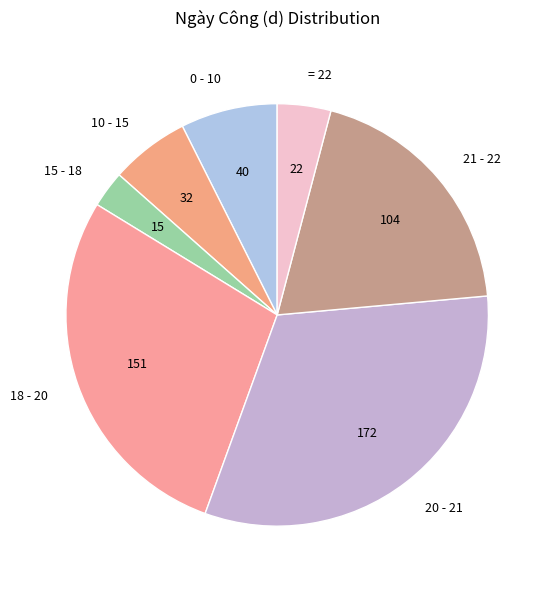

Count the number of slices in the pie.

7